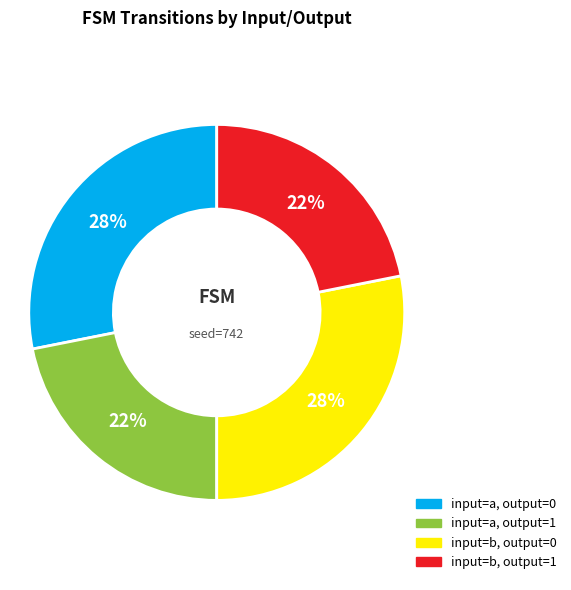

To the nearest percent, what is the difference between the largest and smallest slice percentages?

6%